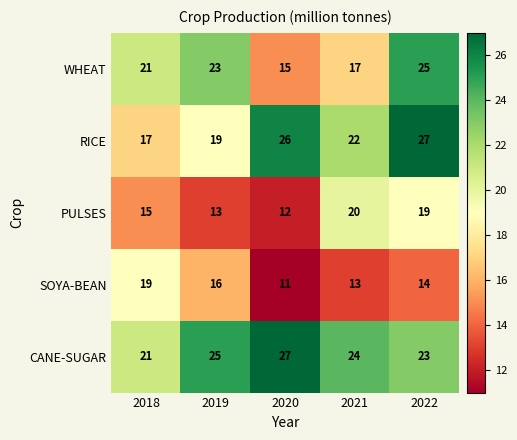

What is the minimum value shown in the chart?

11